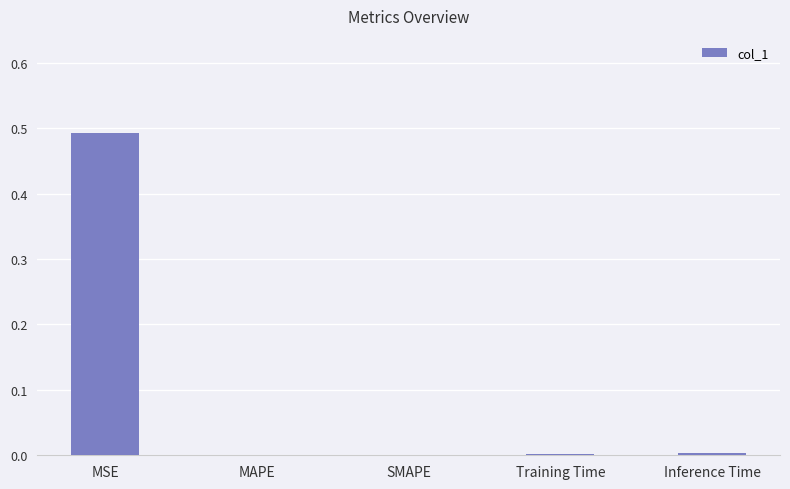

True or false: the data shows 0.0 at Training Time.

True